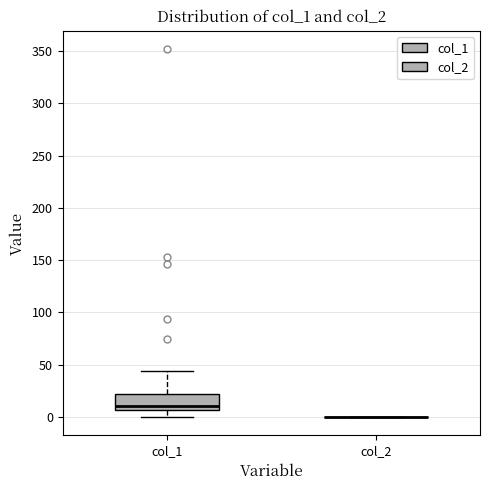

Reading left to right, transcribe this box plot: for each box, give where its median line is, the range the box spans, and where its two whiskers end, as read against the y-axis. The values are not printed on the chart, so give them approximately, as read against the axis.

col_1: median 10, box 5 to 20, whiskers 0 to 45
col_2: box collapsed to a line at 0, whiskers 0 to 0